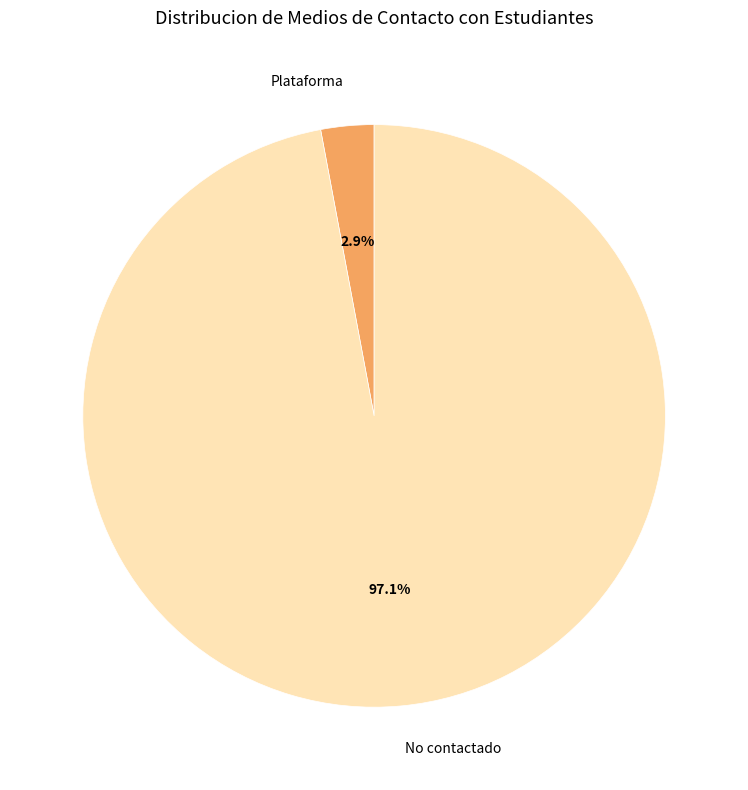

Count the number of slices in the pie.

2